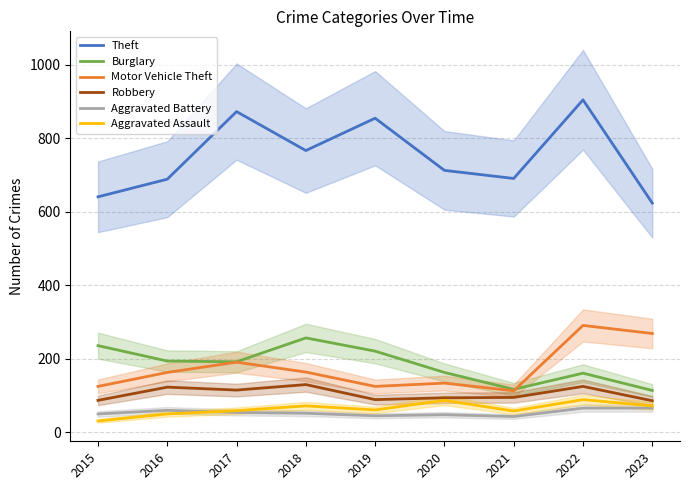

Reading left to right, extract all data points from this chart.

Theft: 641	689	873	767	855	713	691	905	624
Burglary: 236	194	192	257	221	163	117	161	114
Motor Vehicle Theft: 125	163	191	164	125	134	113	291	269
Robbery: 87	123	115	130	89	94	95	125	86
Aggravated Battery: 50	60	54	52	45	48	43	66	66
Aggravated Assault: 31	50	59	72	61	87	58	89	72